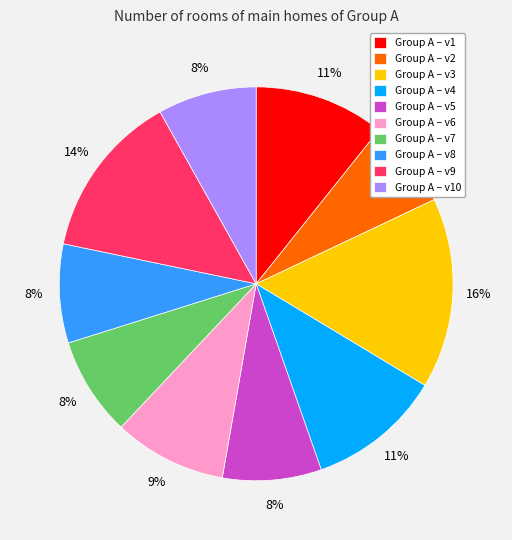

To the nearest percent, what is the difference between the Group A – v3 and Group A – v8 slice percentages?

8%